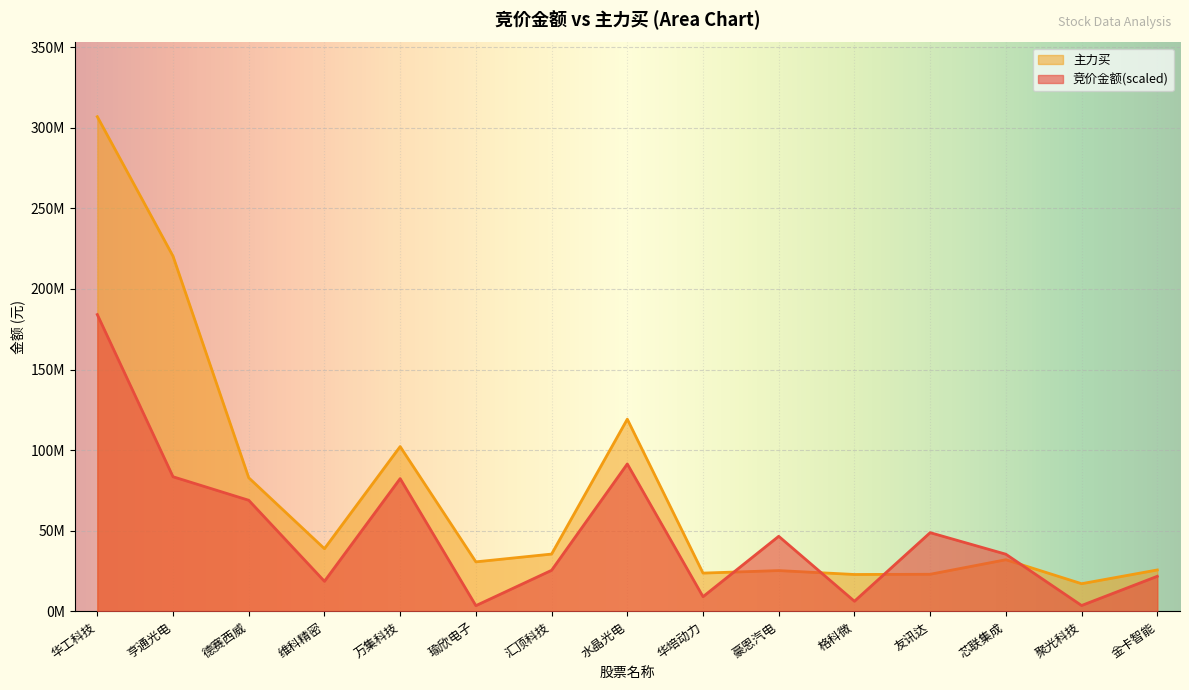

In 主力买, how many points are lower than both neighbors (excluding endpoints)?

5